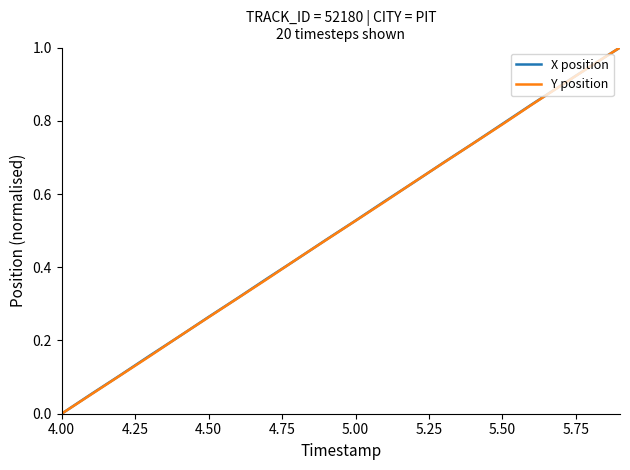

After their last crossing, which series has the higher values: Y position or X position?

X position